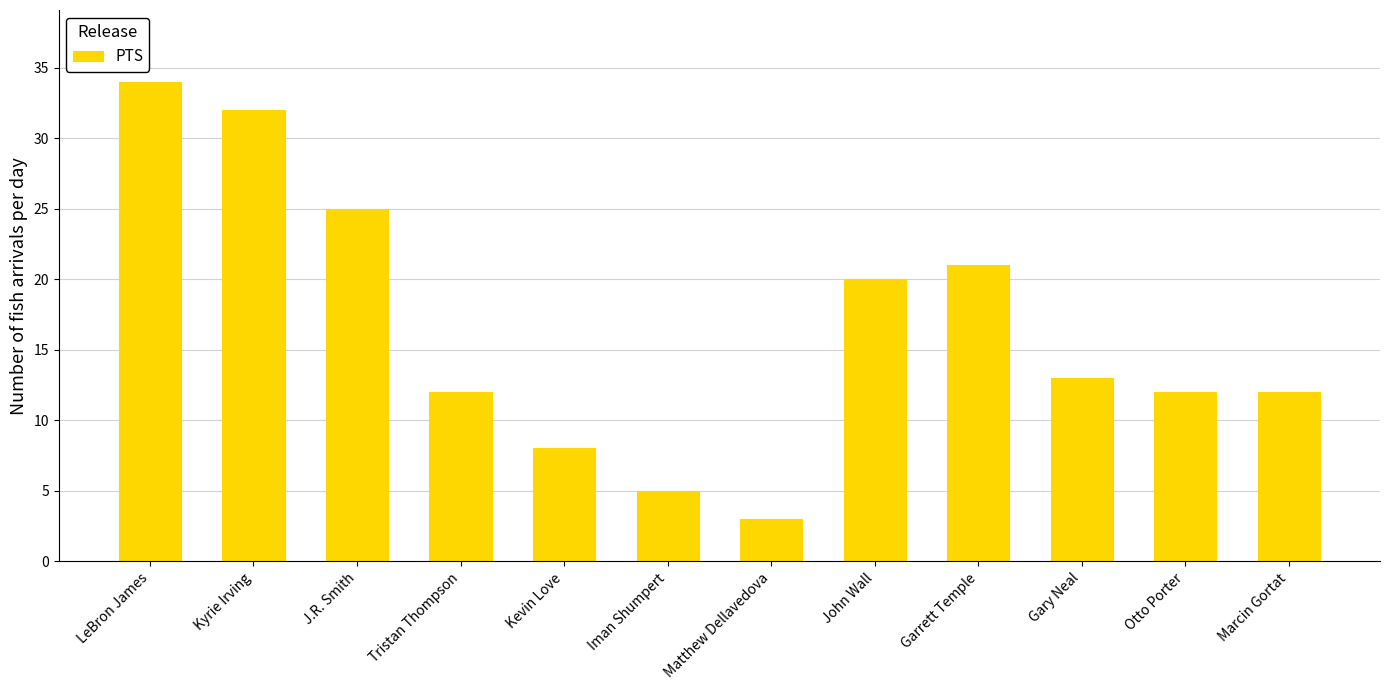

Reading left to right, list all the values displayed in this chart.

LeBron James=34	Kyrie Irving=32	J.R. Smith=25	Tristan Thompson=12	Kevin Love=8	Iman Shumpert=5	Matthew Dellavedova=3	John Wall=20	Garrett Temple=21	Gary Neal=13	Otto Porter=12	Marcin Gortat=12